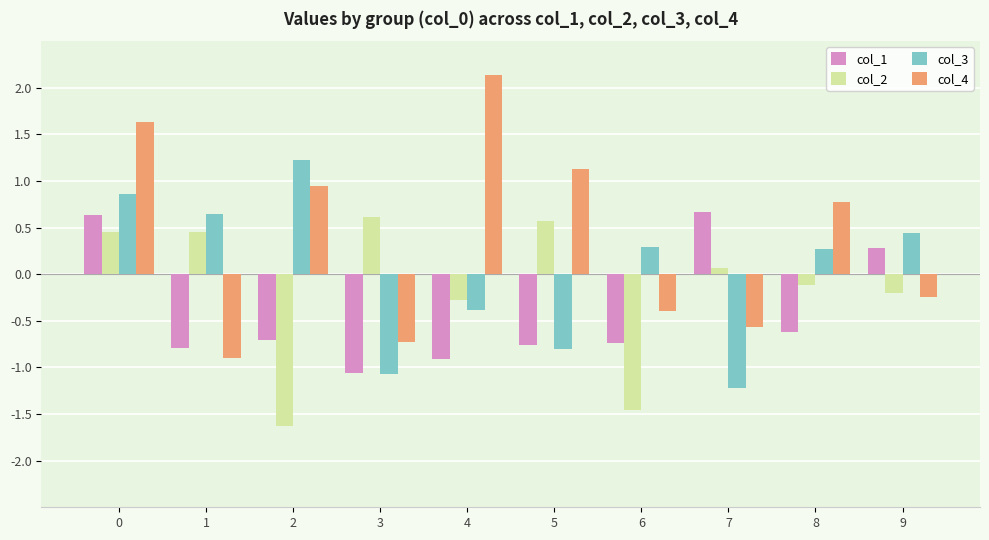

The col_3 series shows -0.5 at 3. True or false?

False